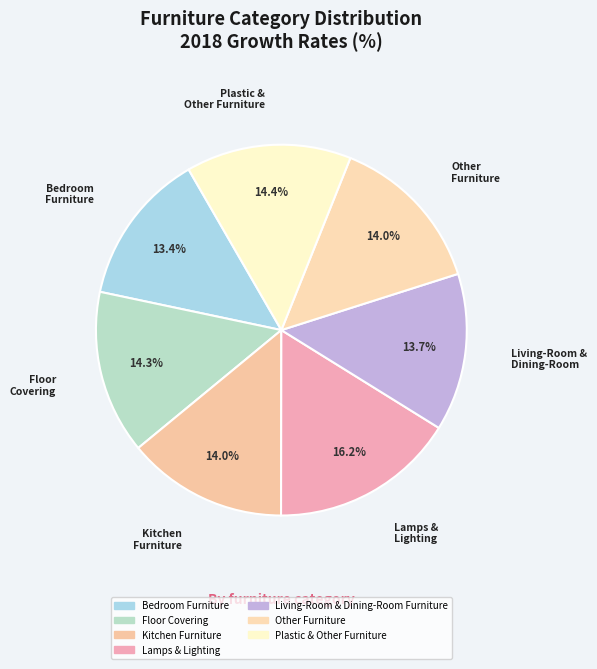

Between Lamps & Lighting and Plastic & Other Furniture, which is larger?

Lamps & Lighting